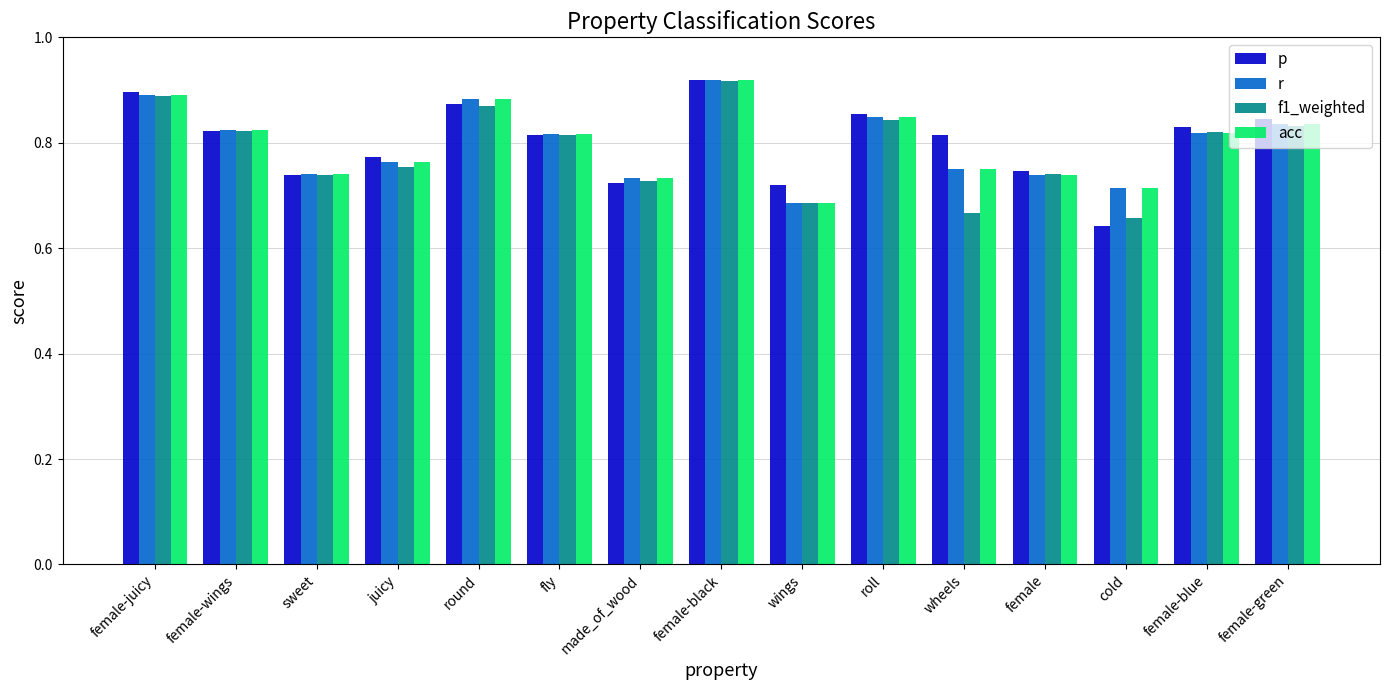

The f1_weighted series shows 0.3 at sweet. True or false?

False